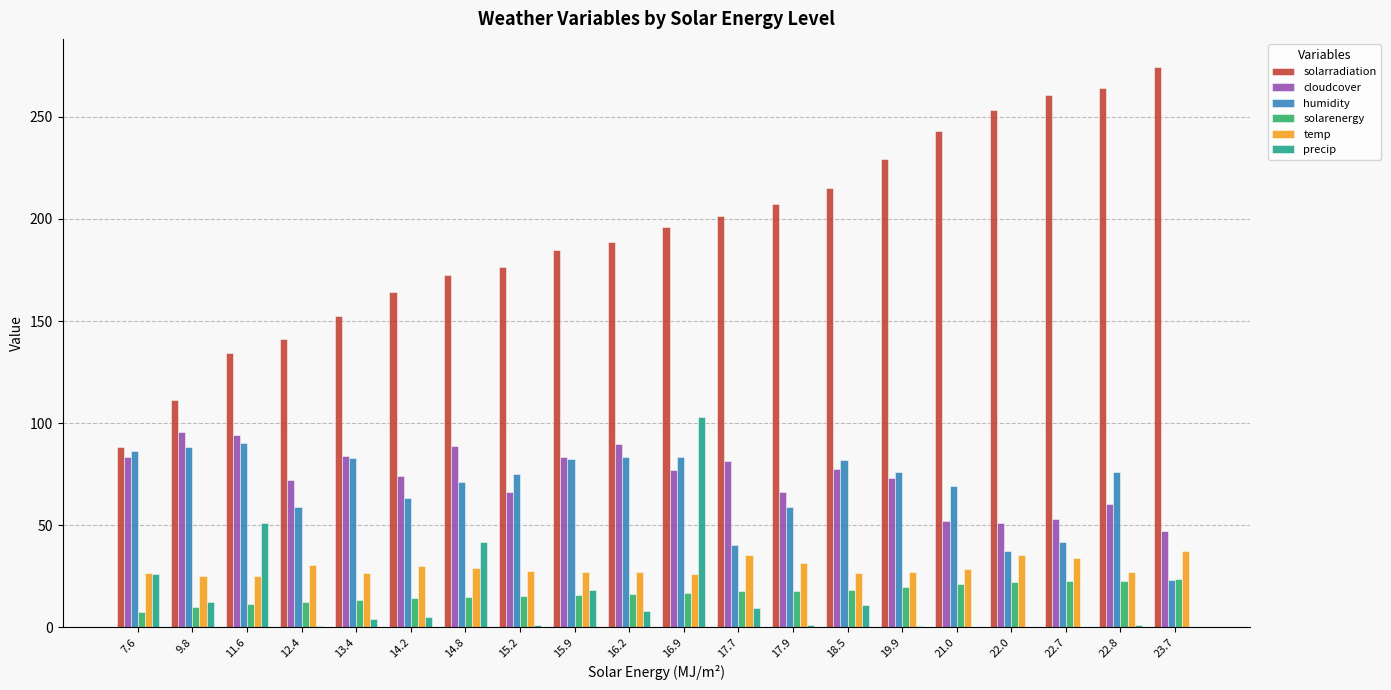

What is the greatest value displayed?

274.5